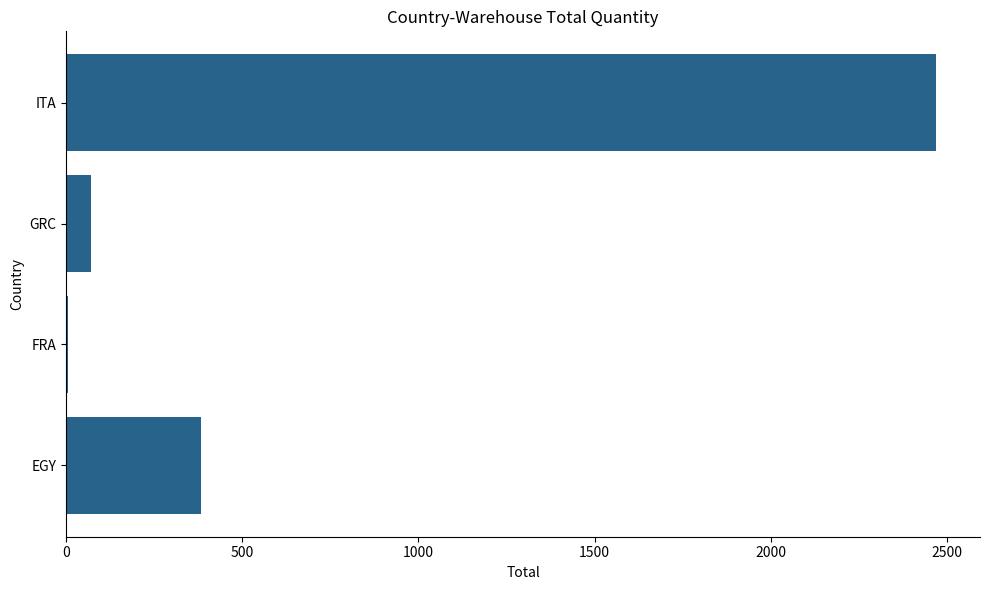

The value at ITA is 2471. True or false?

True